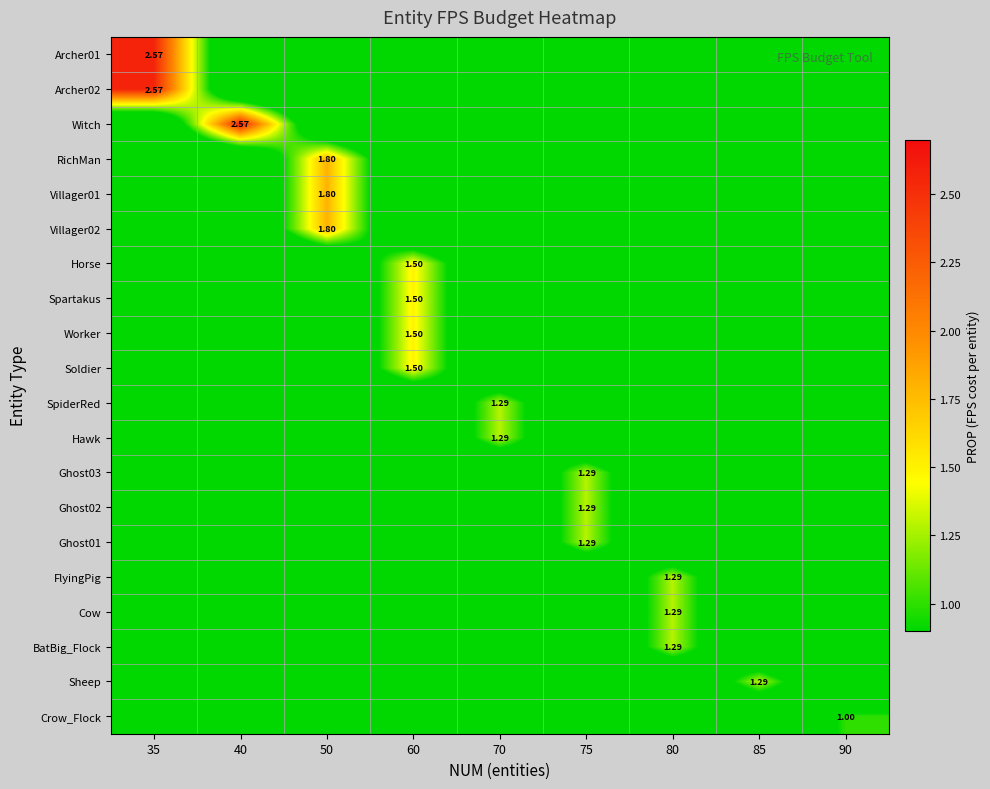

What is the spread (max minus min) of values at 80?

1.3